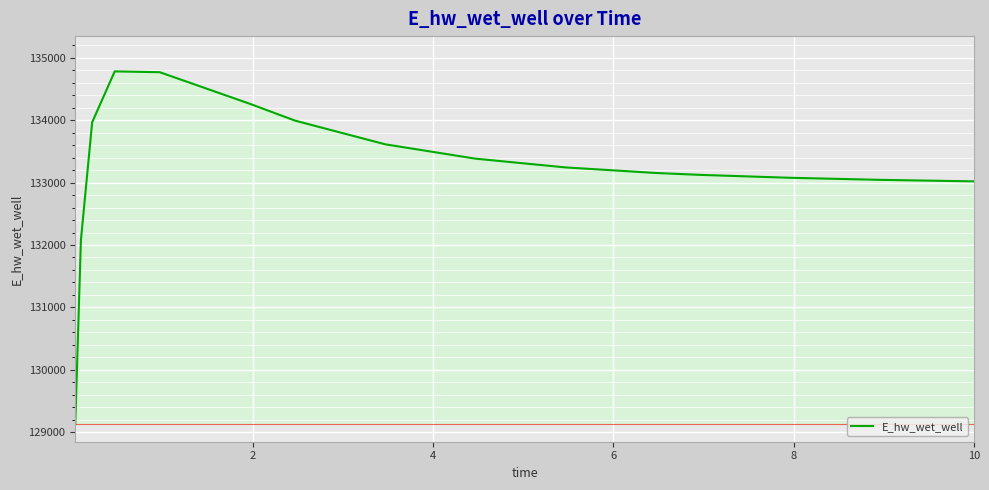

What is the smallest value displayed?

129128.6